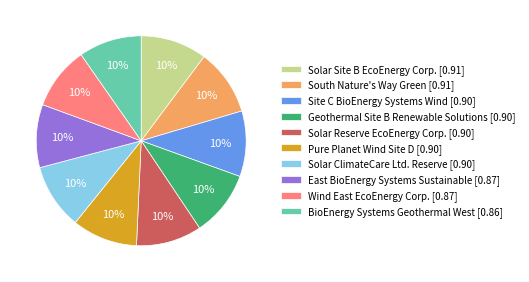

True or false: Site C BioEnergy Systems Wind accounts for 10% of the total.

True